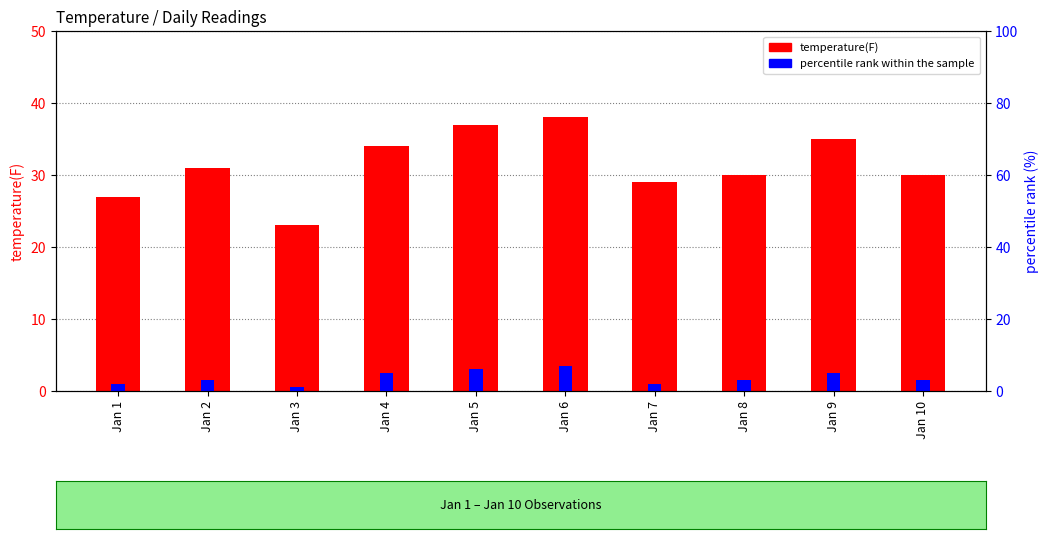

Rank the categories by percentile rank within the sample value from lowest to highest.

Jan 3, Jan 1, Jan 7, Jan 2, Jan 8, Jan 10, Jan 4, Jan 9, Jan 5, Jan 6